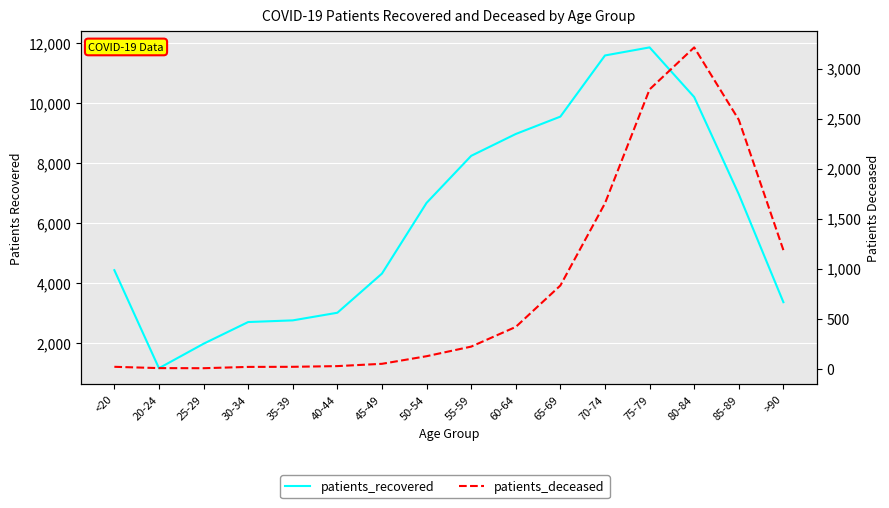

Which series changed the most between 30-34 and 65-69?

patients_recovered